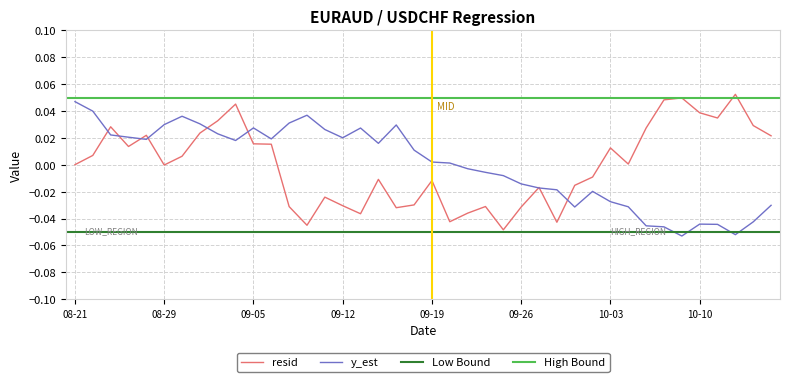

Reading right to left, what are all the values shown in this chart?

resid: 0.0	0.0	0.1	0.0	0.0	0.0	0.0	0.0	0.0	0.0	-0.0	-0.0	-0.0	-0.0	-0.0	-0.0	-0.0	-0.0	-0.0	-0.0	-0.0	-0.0	-0.0	-0.0	-0.0	-0.0	-0.0	-0.0	0.0	0.0	0.0	0.0	0.0	0.0	-0.0	0.0	0.0	0.0	0.0	0.0
y_est: -0.0	-0.0	-0.1	-0.0	-0.0	-0.1	-0.0	-0.0	-0.0	-0.0	-0.0	-0.0	-0.0	-0.0	-0.0	-0.0	-0.0	-0.0	0.0	0.0	0.0	0.0	0.0	0.0	0.0	0.0	0.0	0.0	0.0	0.0	0.0	0.0	0.0	0.0	0.0	0.0	0.0	0.0	0.0	0.0